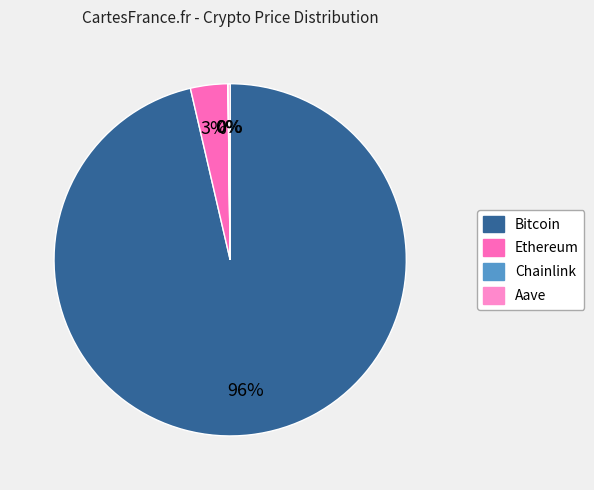

To the nearest percent, what is the difference between the largest and smallest slice percentages?

96%